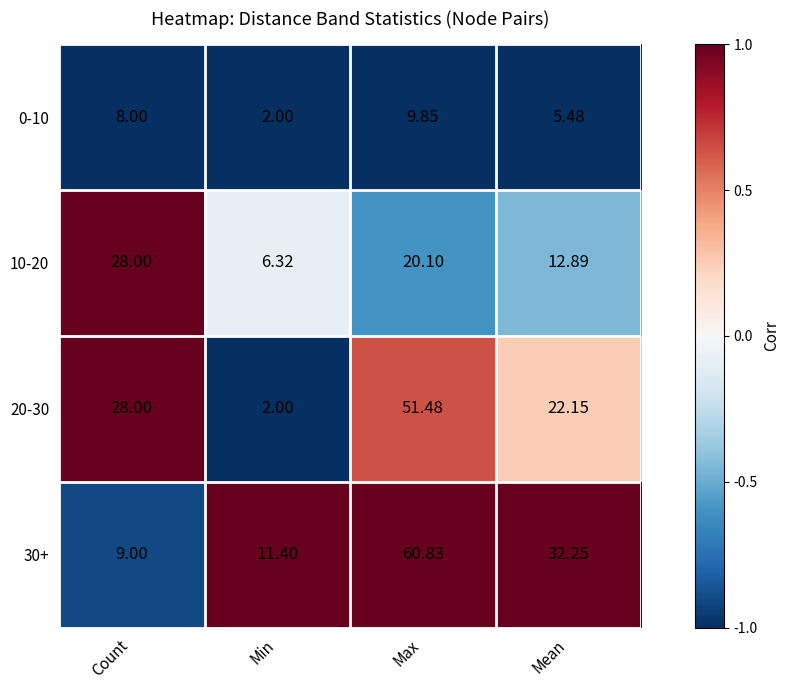

Rank the categories by 20-30 value from lowest to highest.

Min, Mean, Count, Max